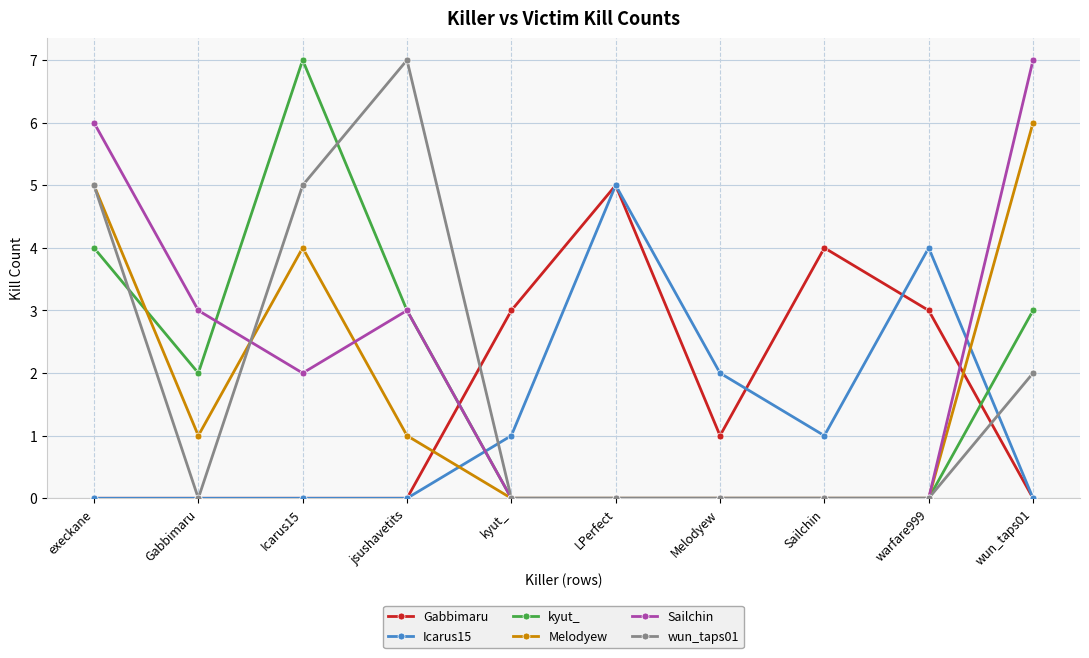

Reading right to left, what are all the values shown in this chart?

Gabbimaru: wun_taps01=0	warfare999=3	Sailchin=4	Melodyew=1	LPerfect=5	kyut_=3	jsushavetits=0	Icarus15=0	Gabbimaru=0	execkane=0
Icarus15: wun_taps01=0	warfare999=4	Sailchin=1	Melodyew=2	LPerfect=5	kyut_=1	jsushavetits=0	Icarus15=0	Gabbimaru=0	execkane=0
kyut_: wun_taps01=3	warfare999=0	Sailchin=0	Melodyew=0	LPerfect=0	kyut_=0	jsushavetits=3	Icarus15=7	Gabbimaru=2	execkane=4
Melodyew: wun_taps01=6	warfare999=0	Sailchin=0	Melodyew=0	LPerfect=0	kyut_=0	jsushavetits=1	Icarus15=4	Gabbimaru=1	execkane=5
Sailchin: wun_taps01=7	warfare999=0	Sailchin=0	Melodyew=0	LPerfect=0	kyut_=0	jsushavetits=3	Icarus15=2	Gabbimaru=3	execkane=6
wun_taps01: wun_taps01=2	warfare999=0	Sailchin=0	Melodyew=0	LPerfect=0	kyut_=0	jsushavetits=7	Icarus15=5	Gabbimaru=0	execkane=5